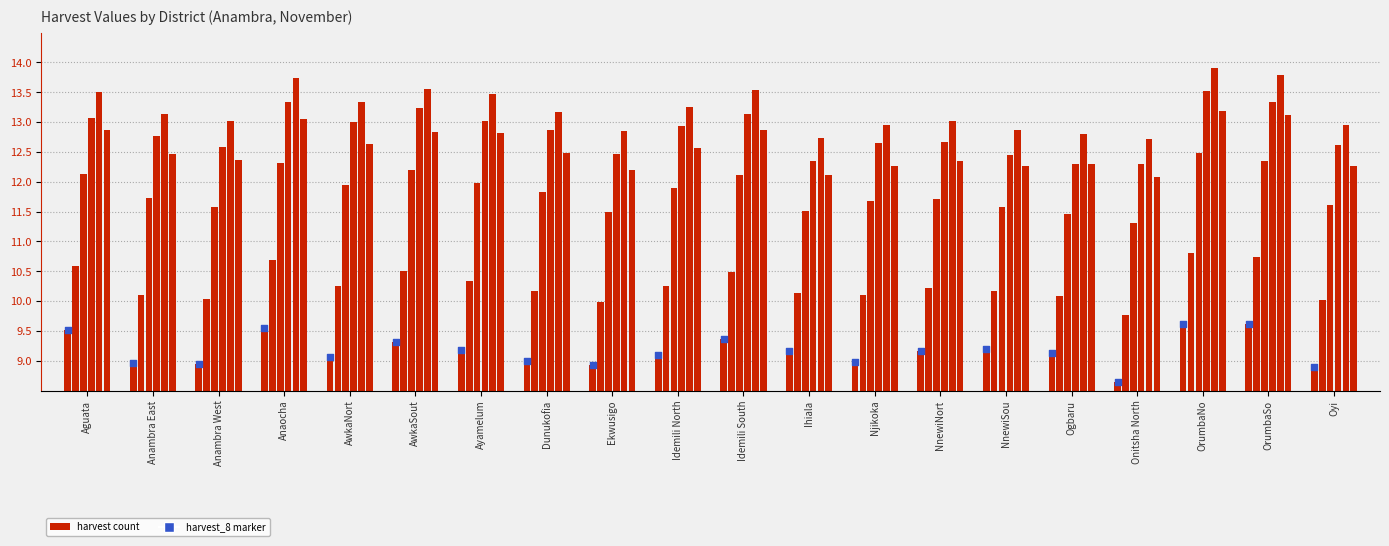

At how many categories does at least one series exceed 0?

20